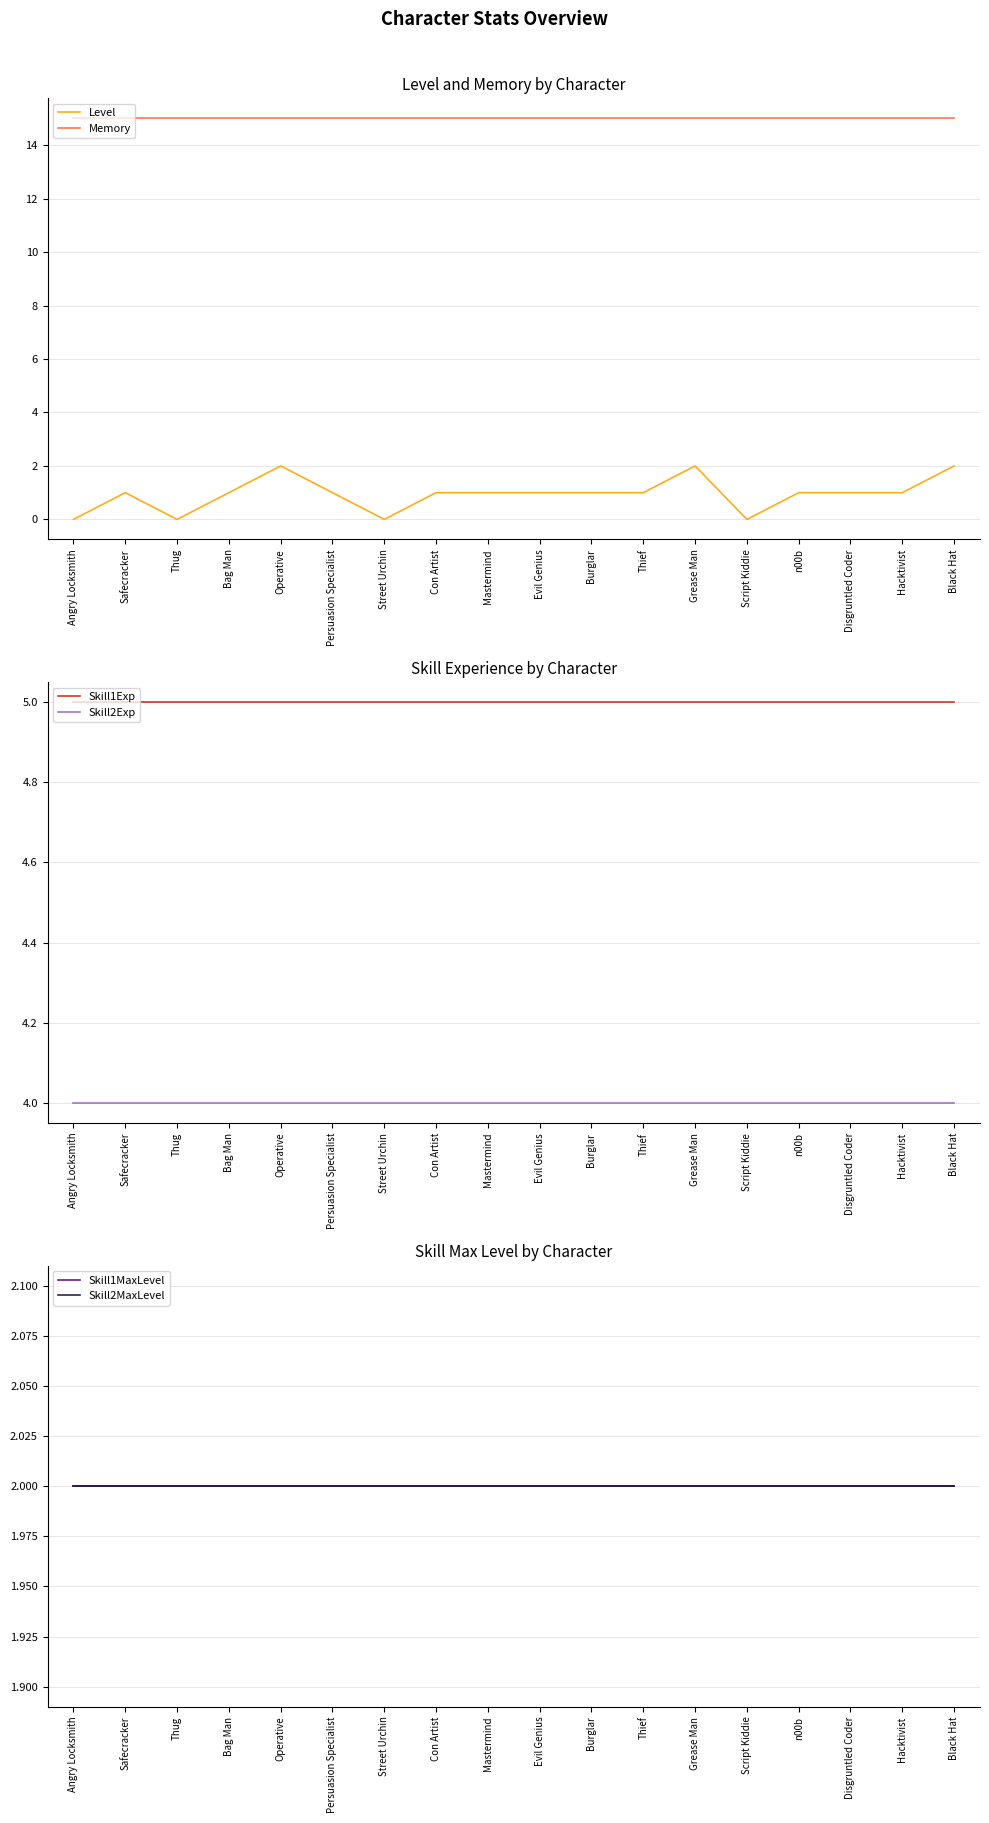

True or false: Skill1MaxLevel and Level intersect in this chart.

False